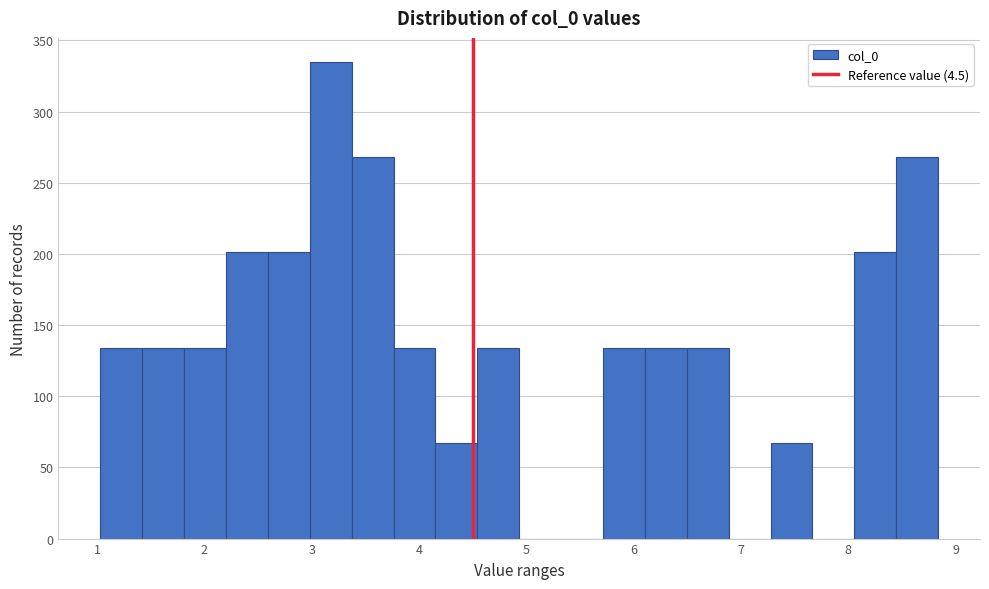

Around what value on the x-axis is the tallest bar? Give the approximate position of its centre, as read against the axis.

3.2